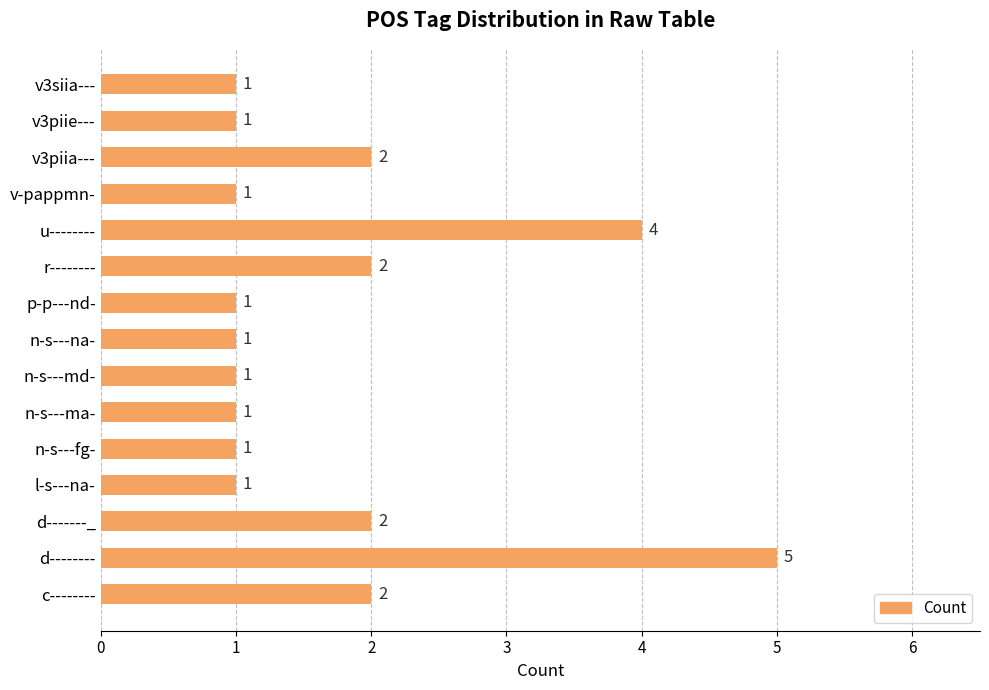

Between v3siia--- and r--------, which is larger?

r--------